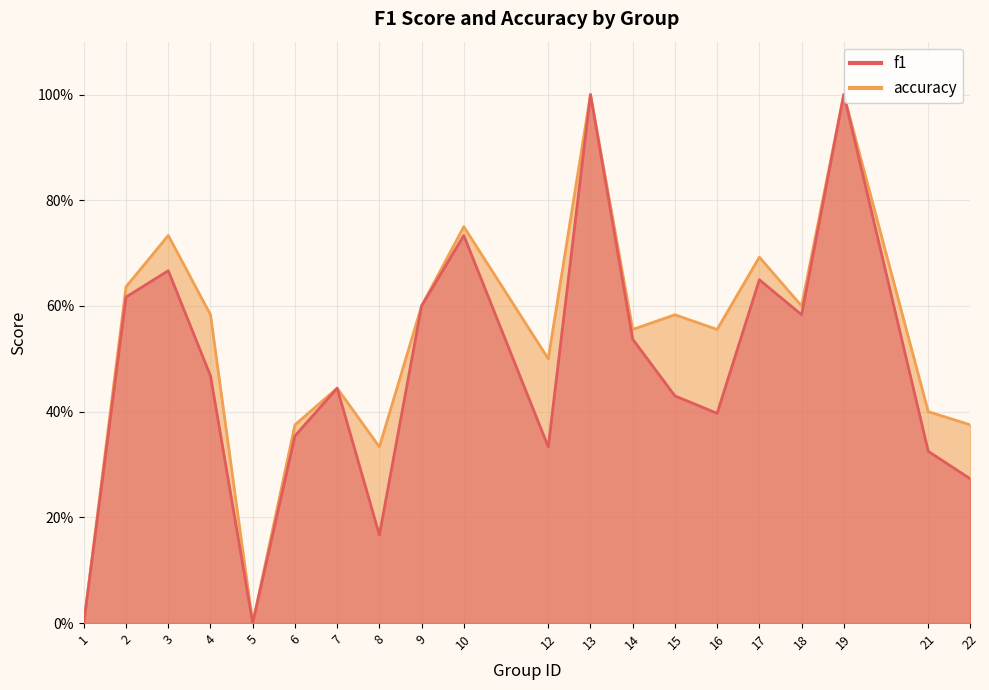

Rank the series by their maximum value, from highest to lowest.

f1, accuracy